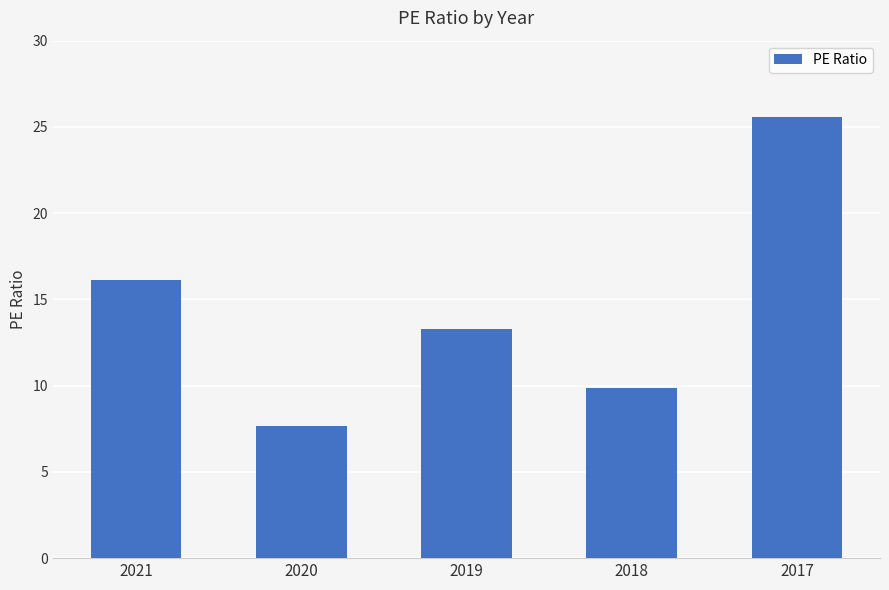

The chart shows a value of 25.6 at 2017. True or false?

True